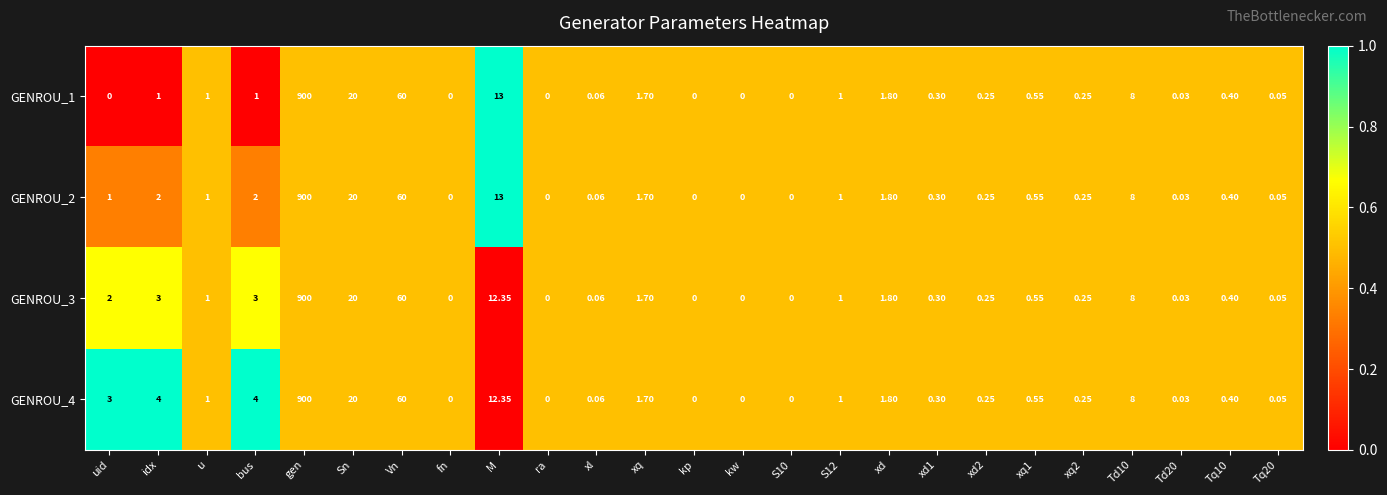

At which category does the chart reach its peak across all series?

gen